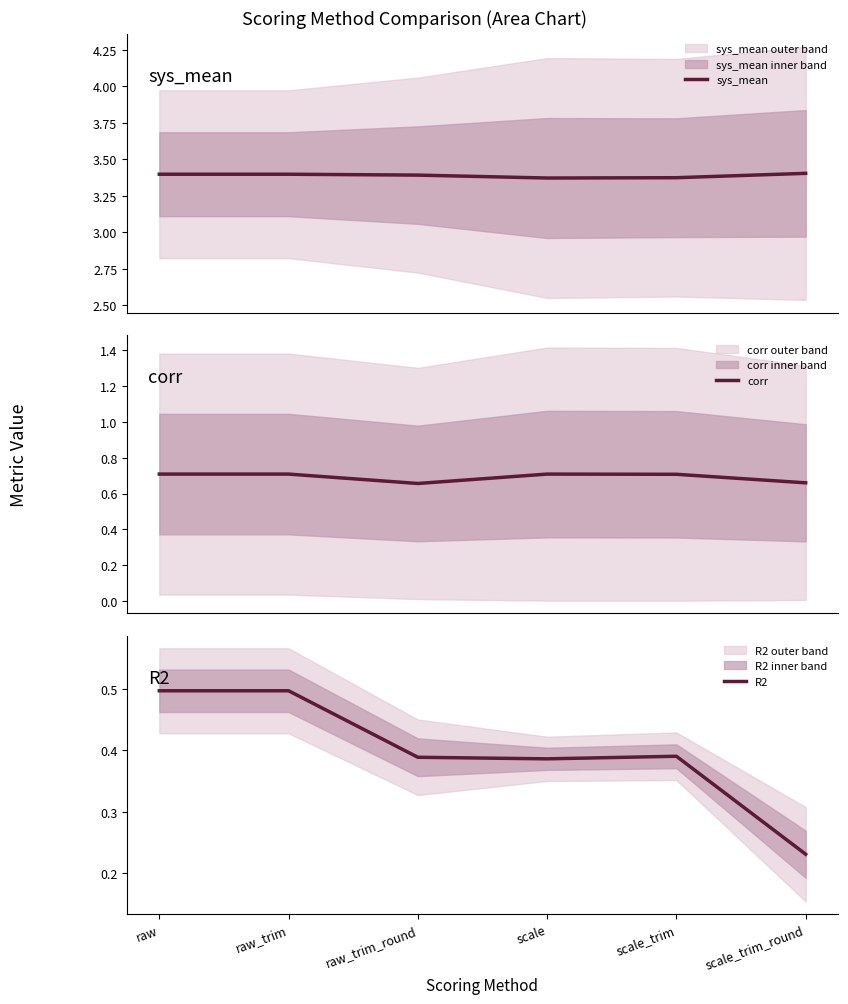

How many series are shown in this chart?

3